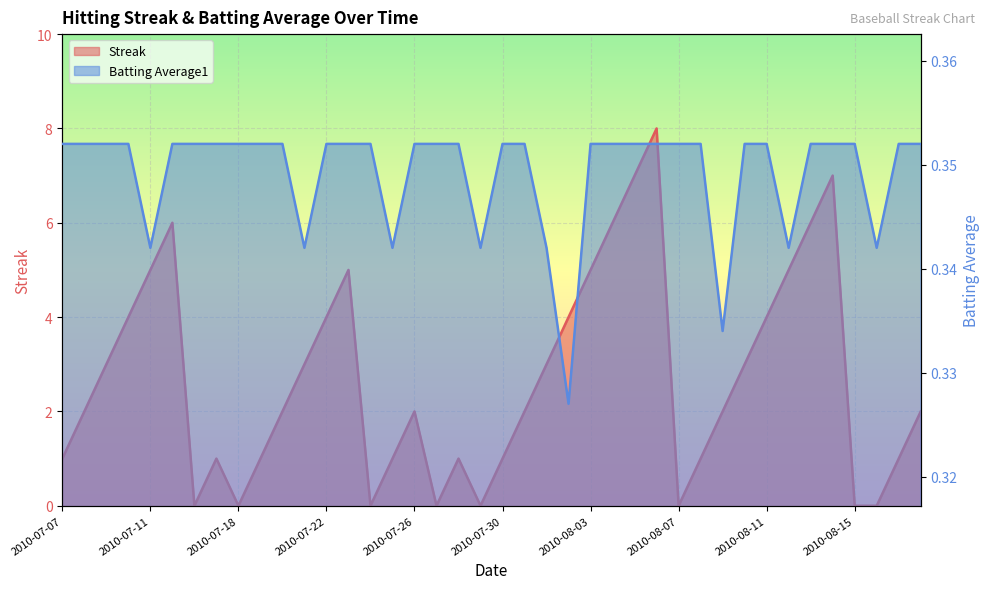

How many data points does each series have?

40